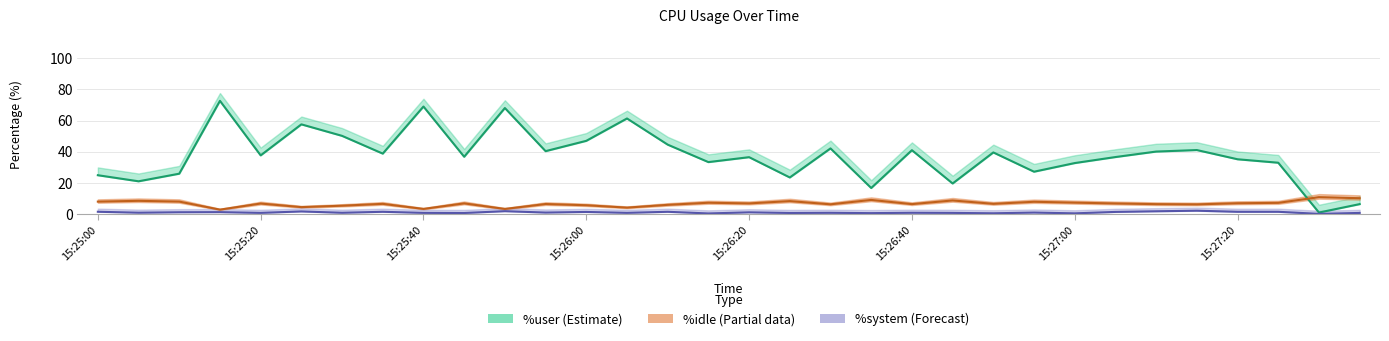

Which category has the highest value across all series?

15:25:15